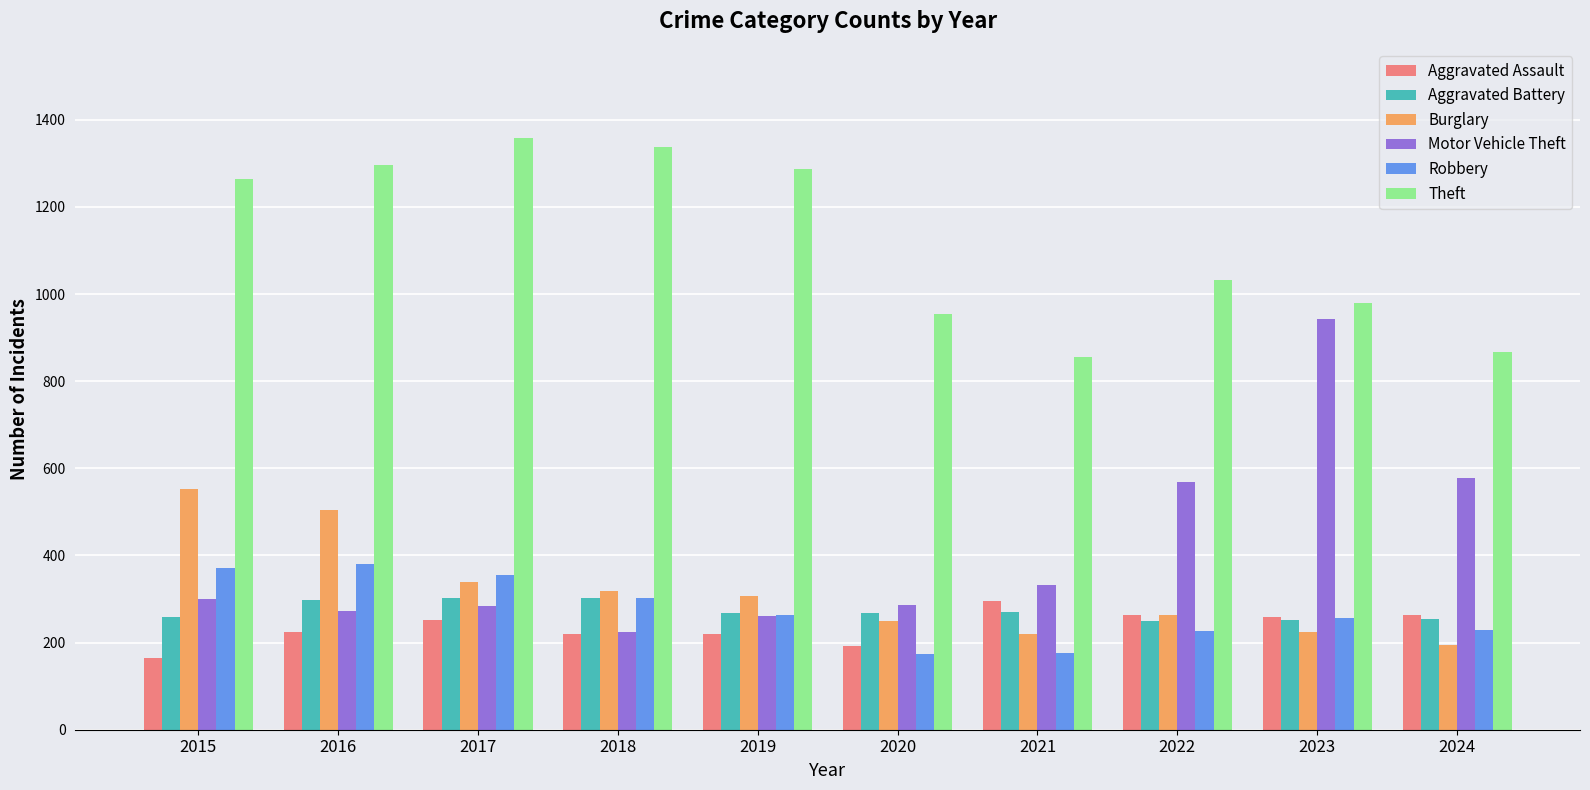

What is the lowest value of the Aggravated Assault series?

164